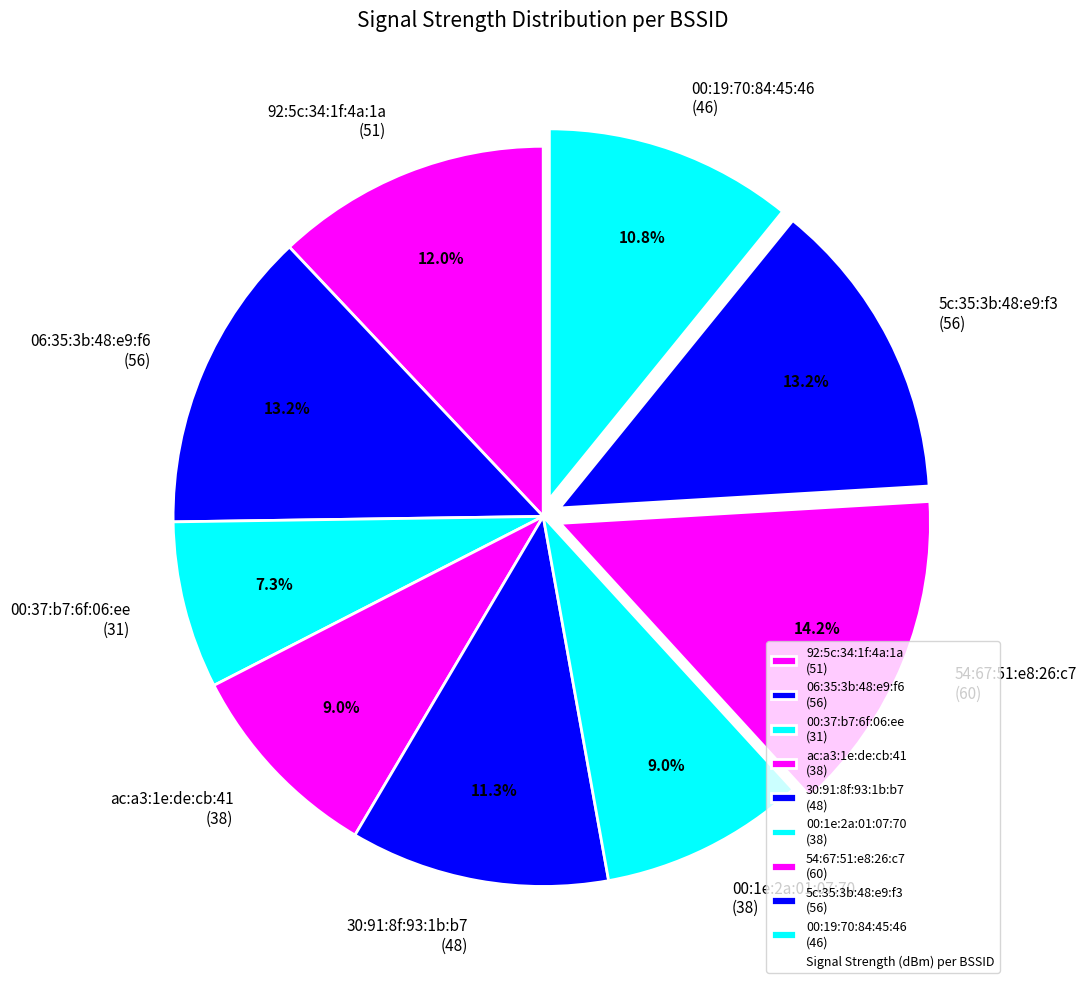

Approximately how many times larger is the value at 5c:35:3b:48:e9:f3 (56) compared to 00:37:b7:6f:06:ee (31)?

1.8